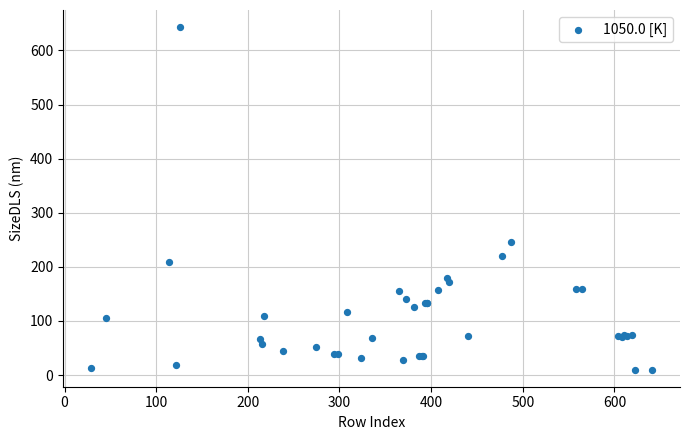

What Y value in the scatter plot is closest to 326?

246.3